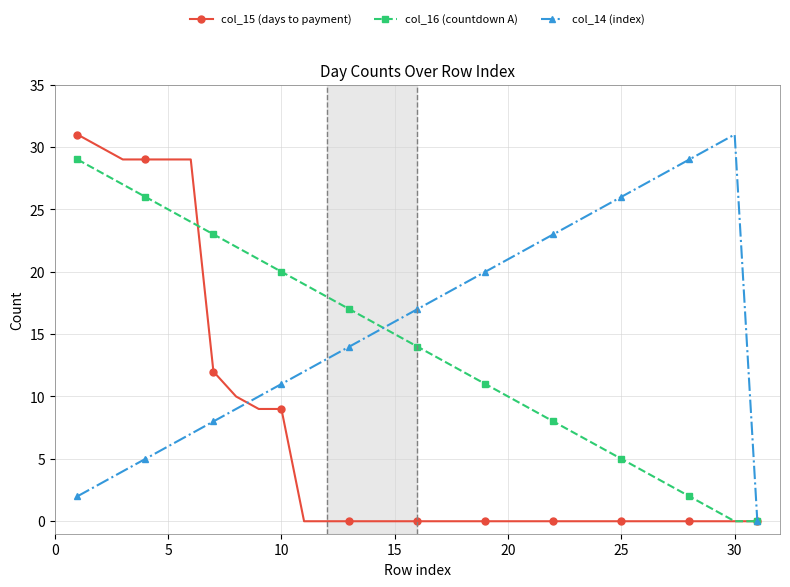

True or false: col_14 (index) has more than 2 interior local peaks.

False